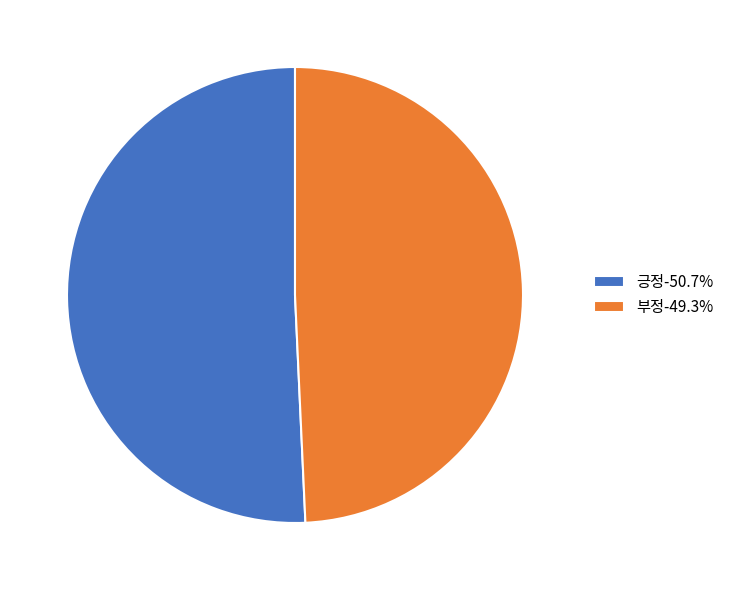

Is it true that 긍정 is 51% of the pie?

True